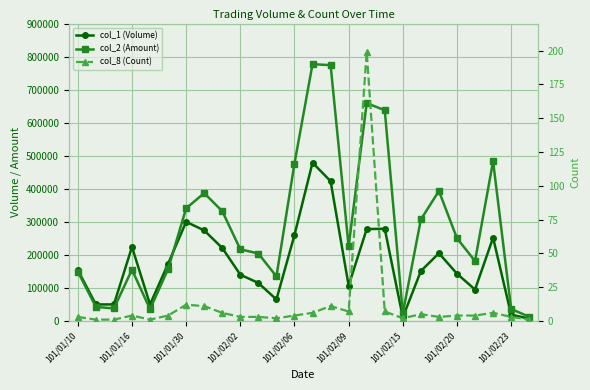

Is this an area chart (filled region under the line)?

No